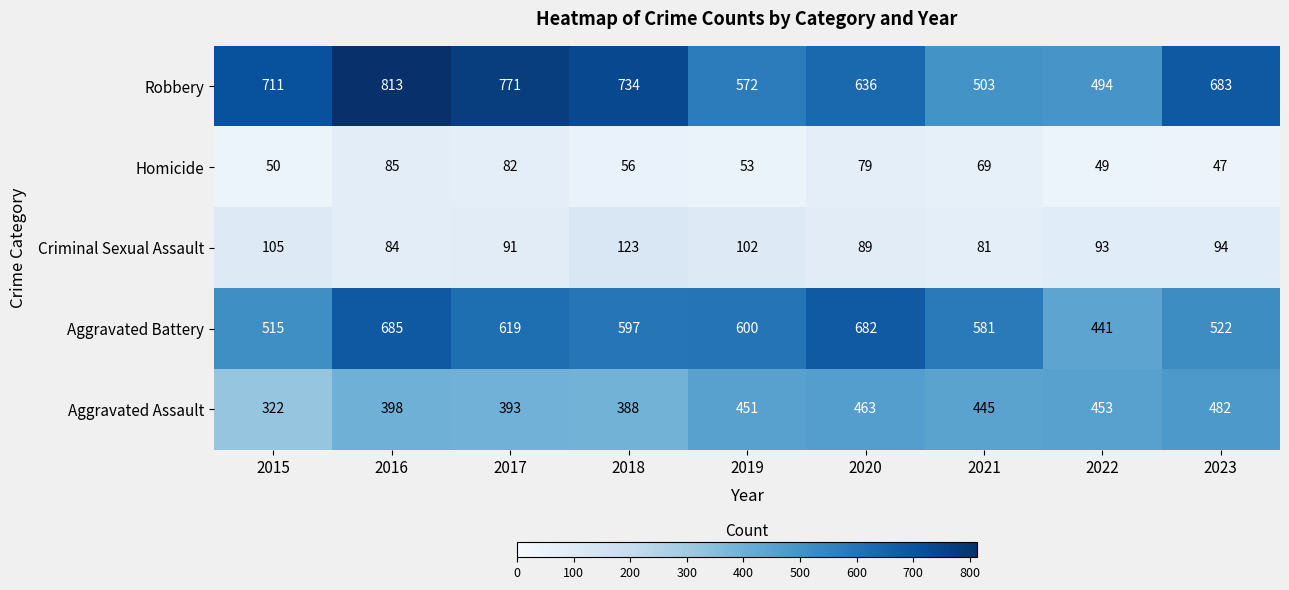

At 2022, list the series in order from smallest to largest.

Homicide, Criminal Sexual Assault, Aggravated Battery, Aggravated Assault, Robbery